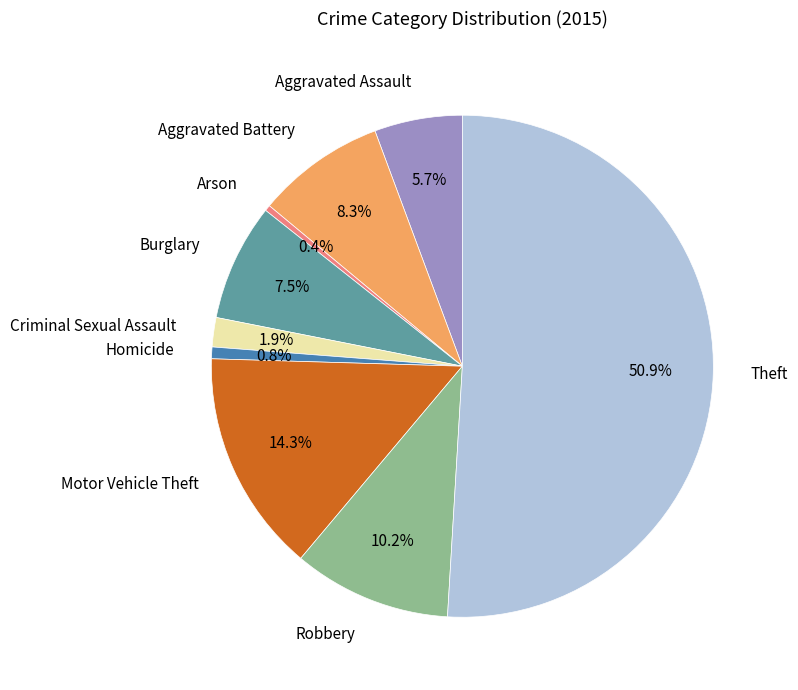

What is the majority slice?

Theft